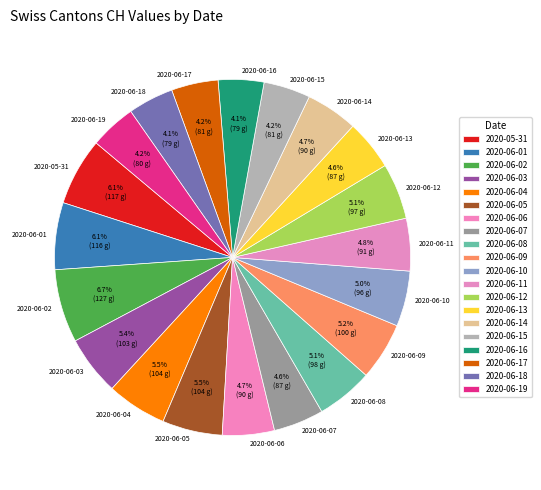

Which category has the biggest portion of the pie?

2020-06-02